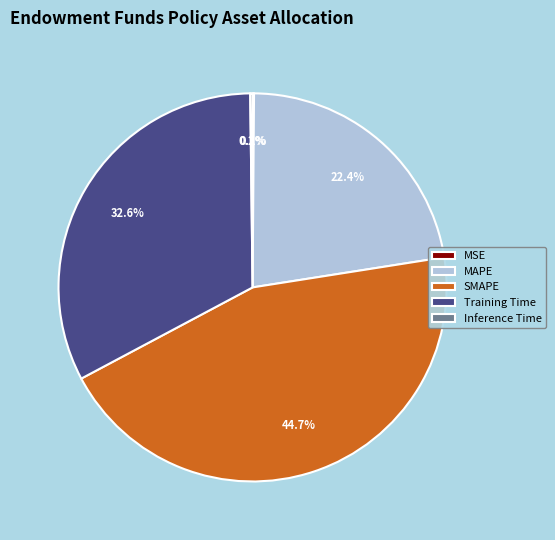

Does SMAPE account for over 50% of the chart?

No